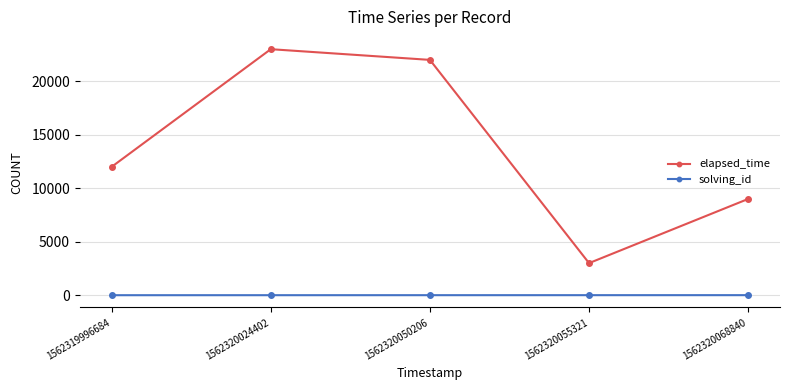

Which series has the largest range (max minus min)?

elapsed_time